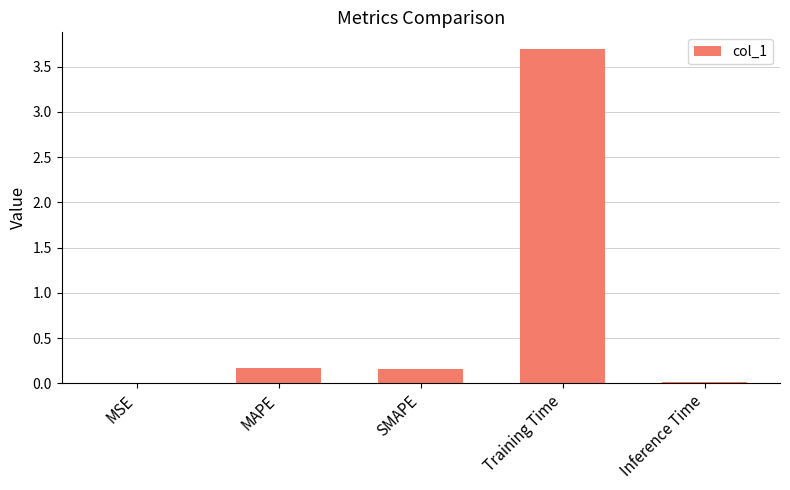

Which category has the highest value across all series?

Training Time